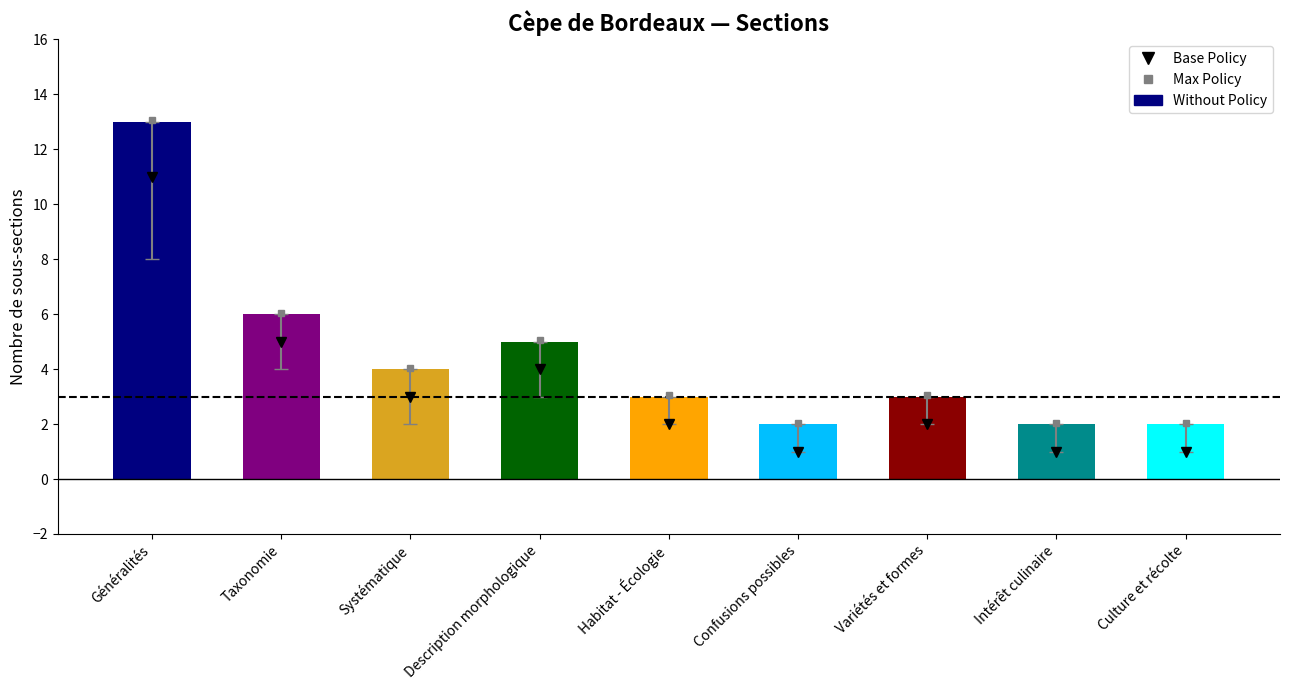

Reading right to left, extract all data points from this chart.

Culture et récolte=2	Intérêt culinaire=2	Variétés et formes=3	Confusions possibles=2	Habitat - Écologie=3	Description morphologique=5	Systématique=4	Taxonomie=6	Généralités=13